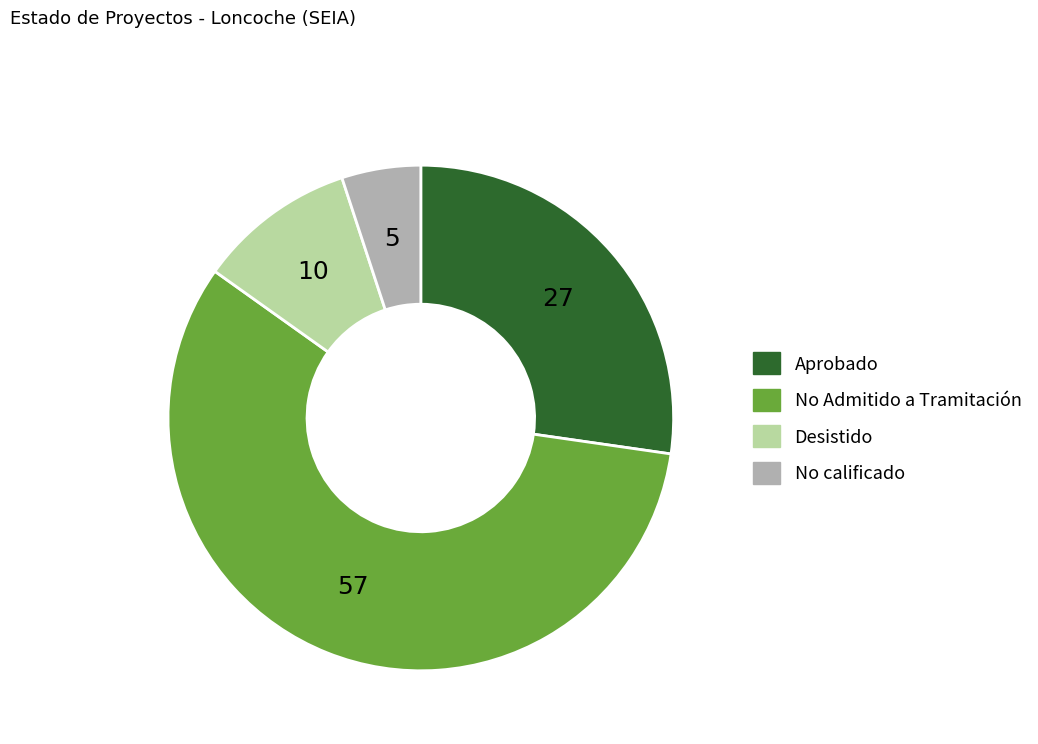

The Aprobado slice represents 27% of the pie. True or false?

True